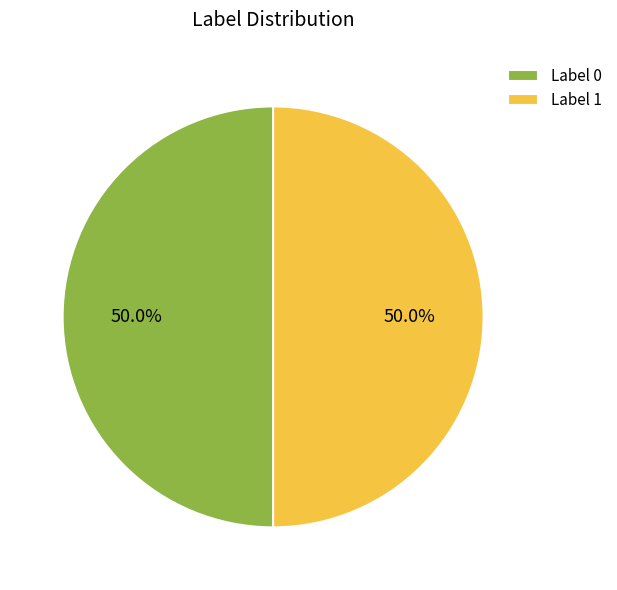

Approximately how many times larger is the value at Label 0 compared to Label 1?

1.0